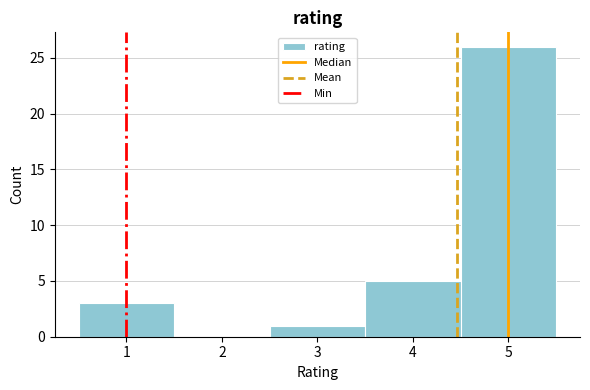

Reading left to right, list every bar in this chart as the range it spans on the x-axis followed by its height. The values are not printed on the chart, so give them approximately, as read against the axis.

0.5 to 1.5: 3
1.5 to 2.5: 0
2.5 to 3.5: 1
3.5 to 4.5: 5
4.5 to 5.5: 26